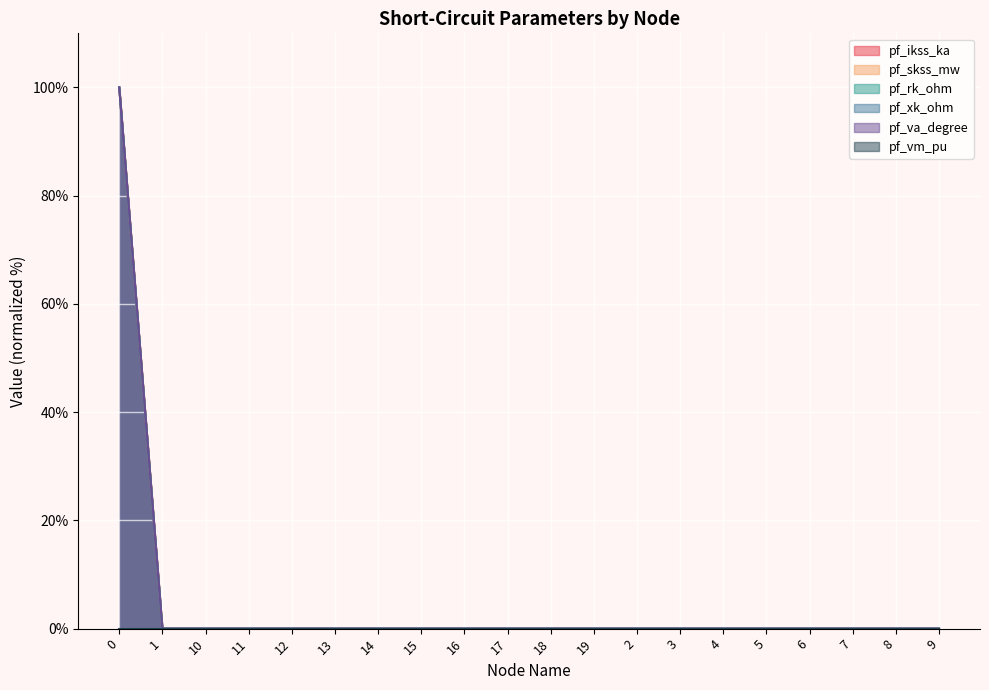

What is the difference between the maximum and minimum values in the pf_ikss_ka series?

100